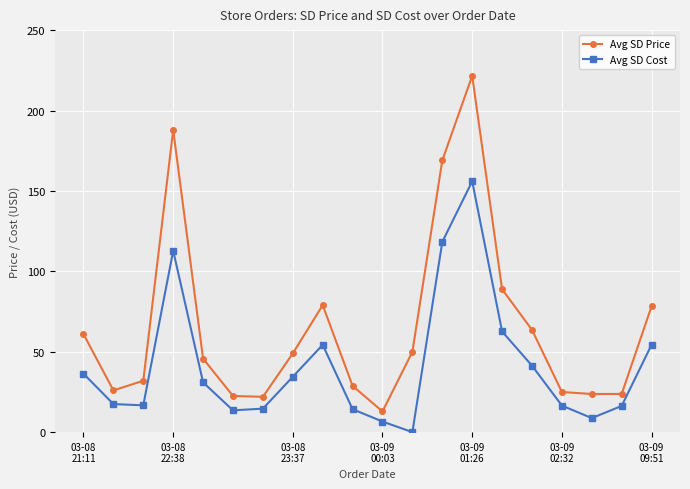

Does the chart display data point markers on the line(s)?

Yes